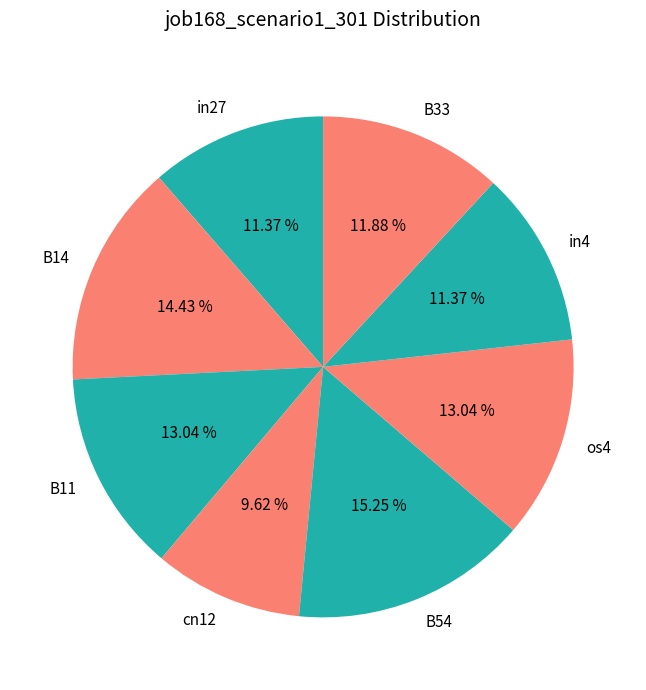

Does cn12 represent more than half of the total?

No